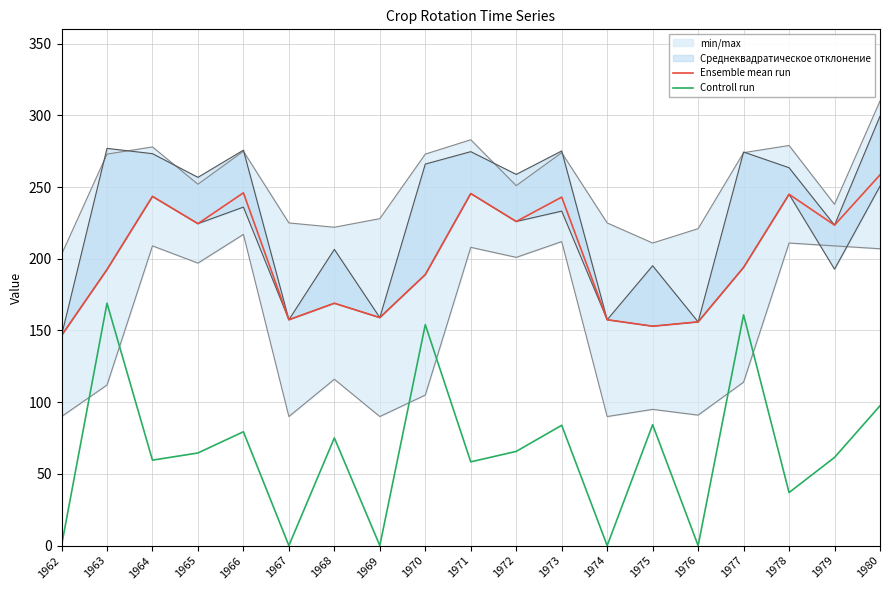

True or false: Controll run and Ensemble mean run cross at least once.

False